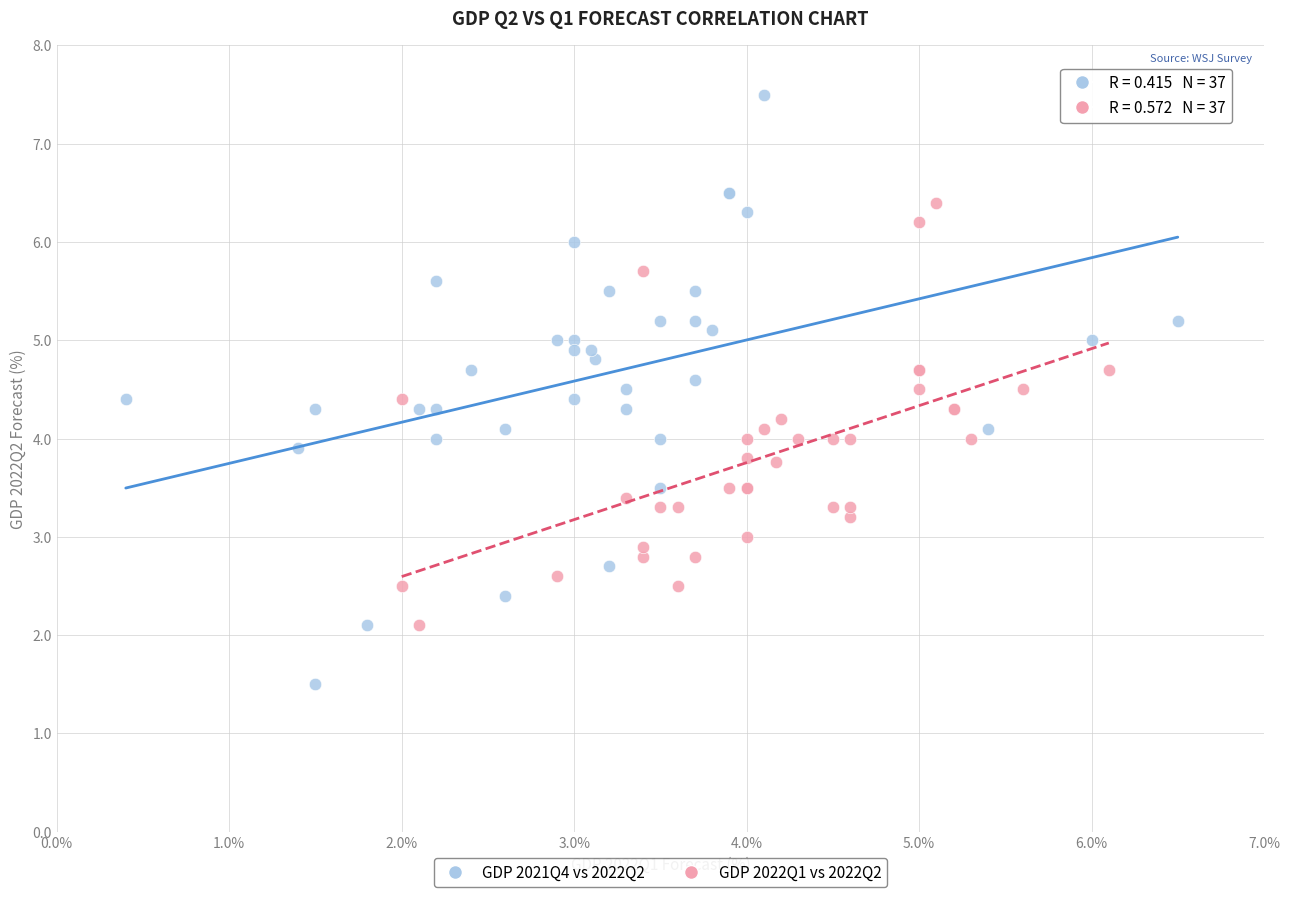

Which series reaches the minimum Y coordinate?

GDP 2021Q4 vs 2022Q2